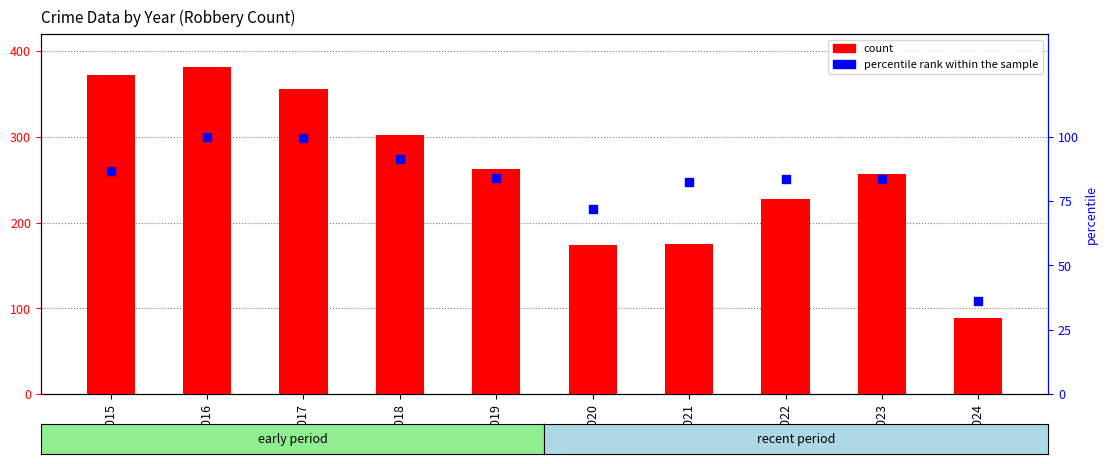

Which series contains the lowest Y value?

percentile rank within the sample